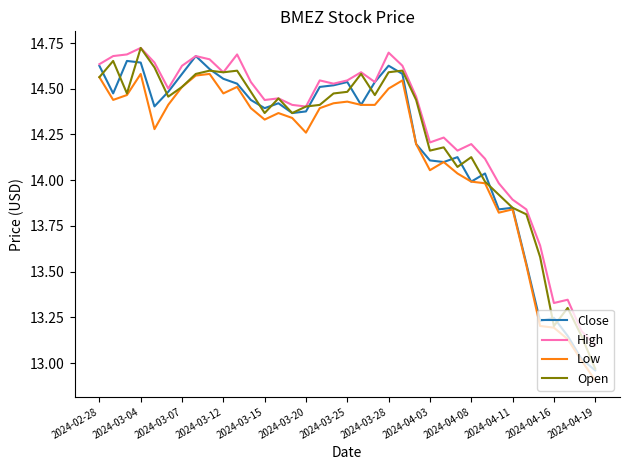

True or false: Low has more than 1 interior local peaks.

True